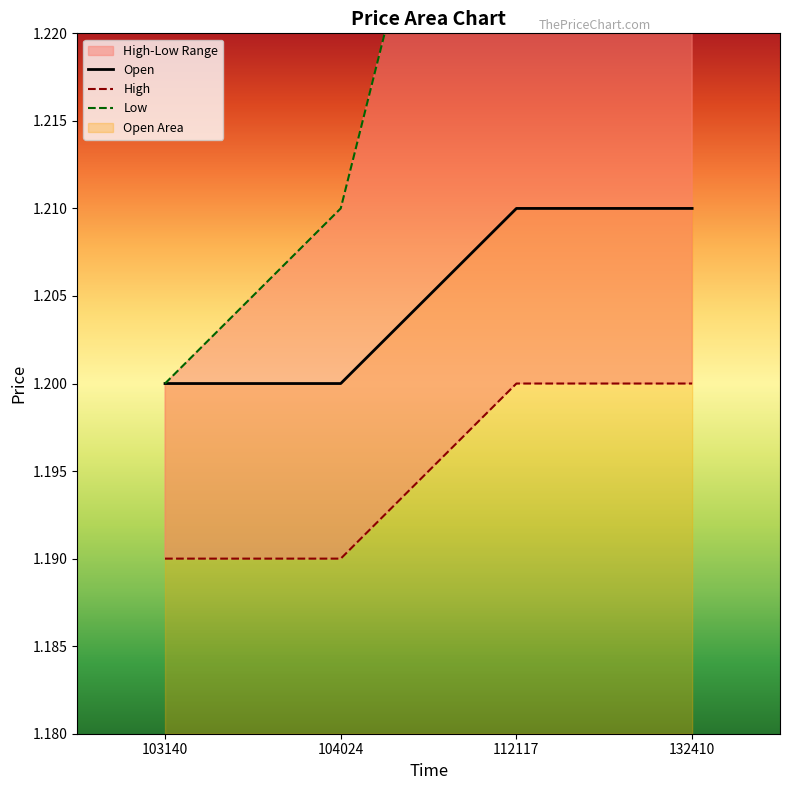

Between 104024 and 132410, which series saw the biggest shift?

Low